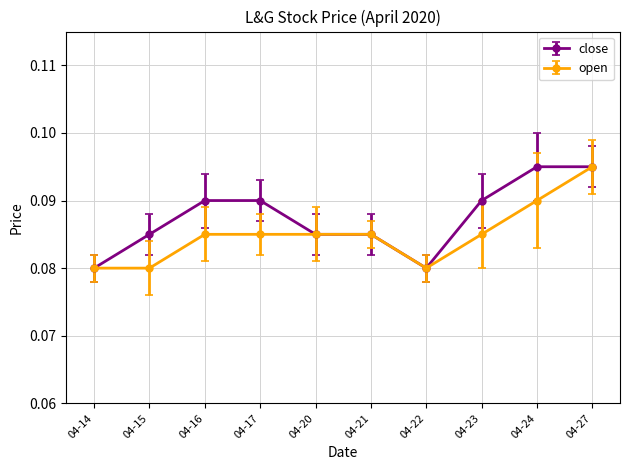

At which category is the sum across all series the highest?

04-27